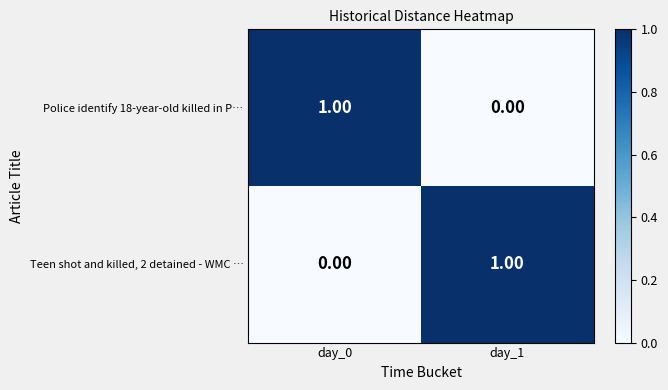

At day_1, list the series in order from smallest to largest.

Police identify 18-year-old killed in P…, Teen shot and killed, 2 detained - WMC …